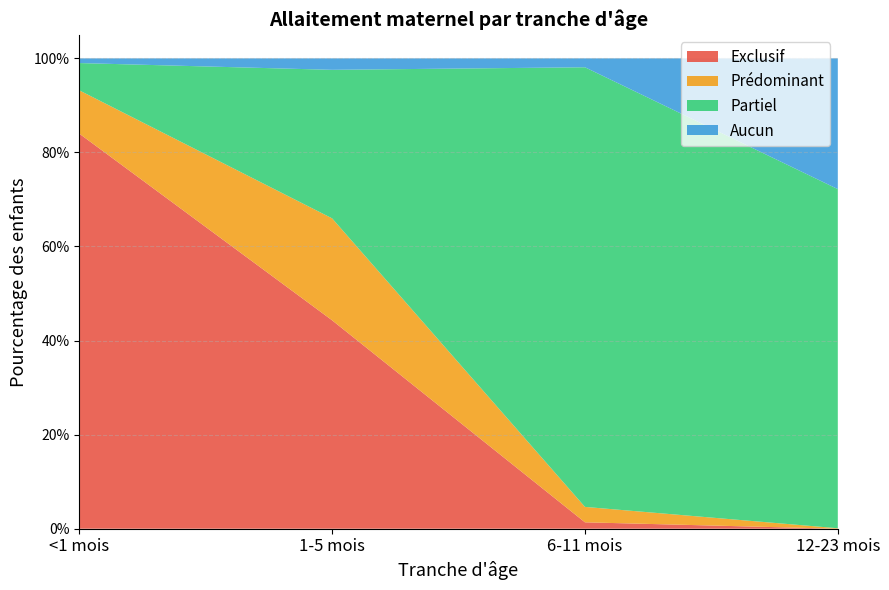

Reading left to right, list all the values displayed in this chart.

Exclusif: <1 mois=0.8	1-5 mois=0.4	6-11 mois=0.0	12-23 mois=0.0
Prédominant: <1 mois=0.1	1-5 mois=0.2	6-11 mois=0.0	12-23 mois=0.0
Partiel: <1 mois=0.1	1-5 mois=0.3	6-11 mois=0.9	12-23 mois=0.7
Aucun: <1 mois=0.0	1-5 mois=0.0	6-11 mois=0.0	12-23 mois=0.3